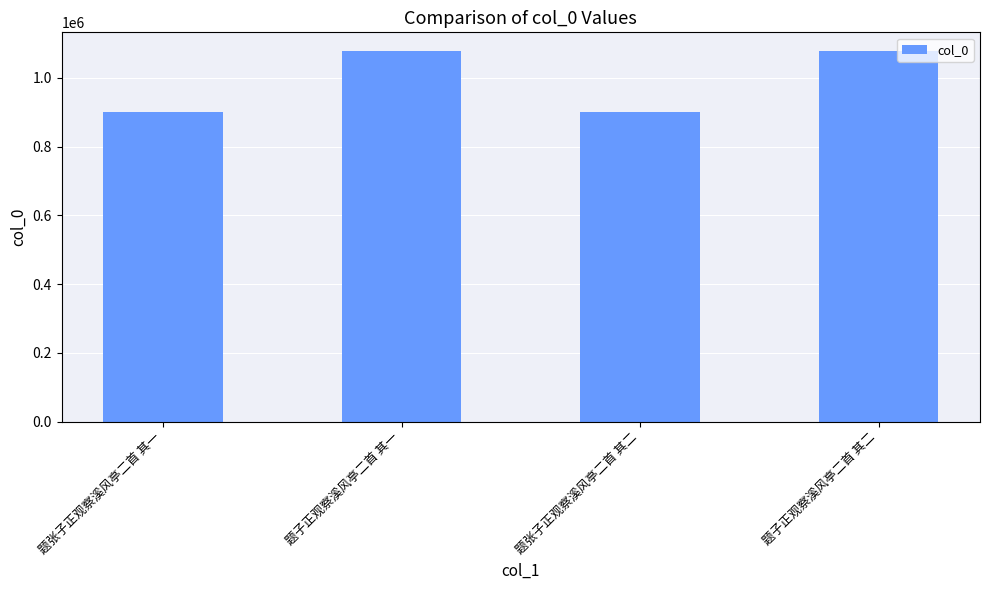

What is the difference between the maximum and minimum values?

177857